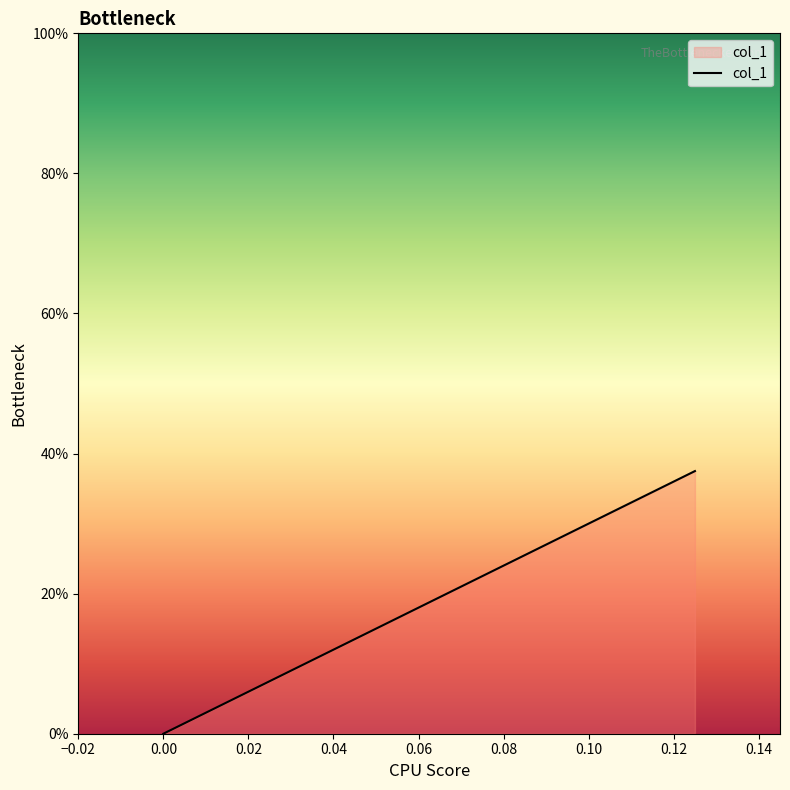

Is it true that the value at 0.00 is 0.2?

False